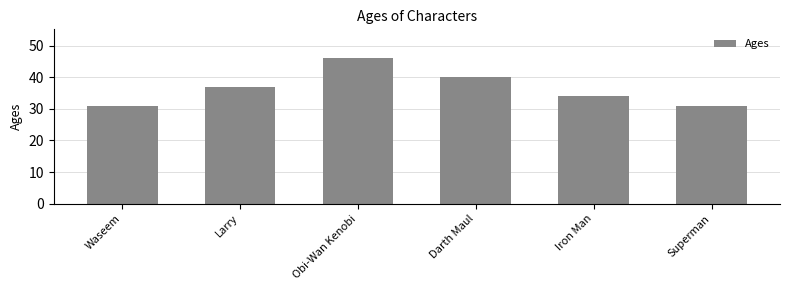

What value does the data have at Waseem?

31